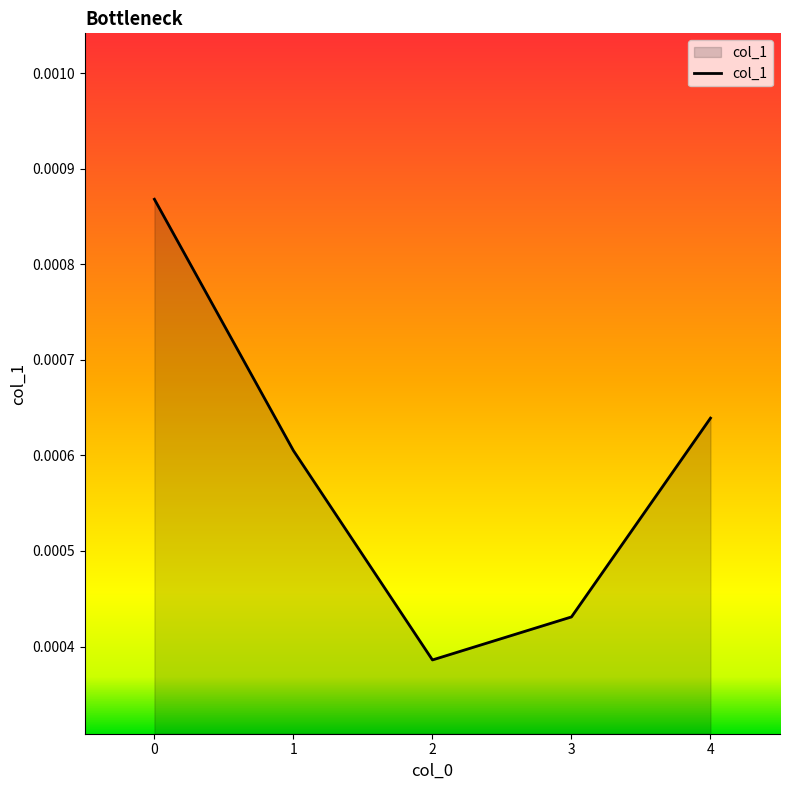

Count the values in the range 0 to 1.

5